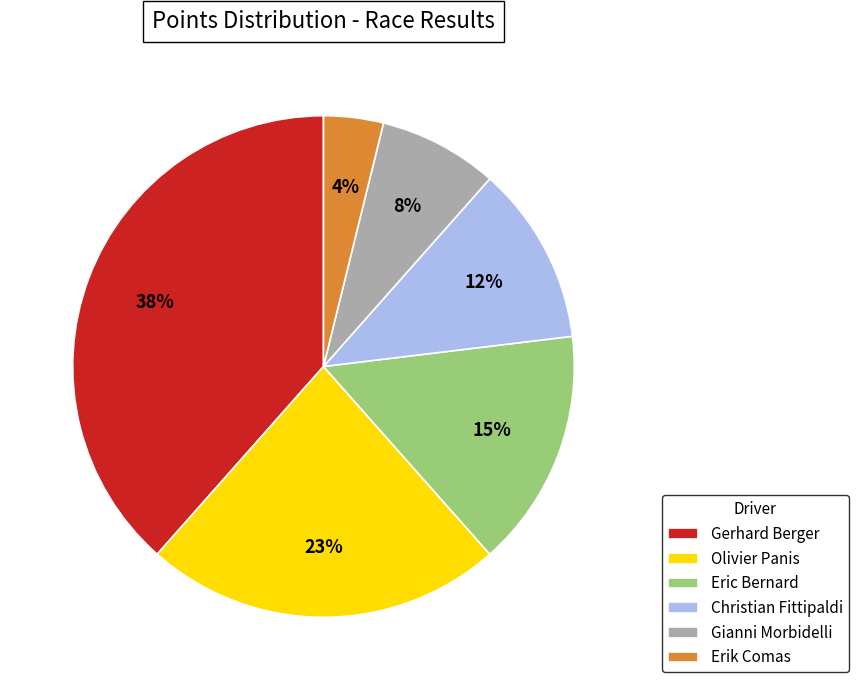

Do Olivier Panis and Eric Bernard together represent more than half of the pie?

No